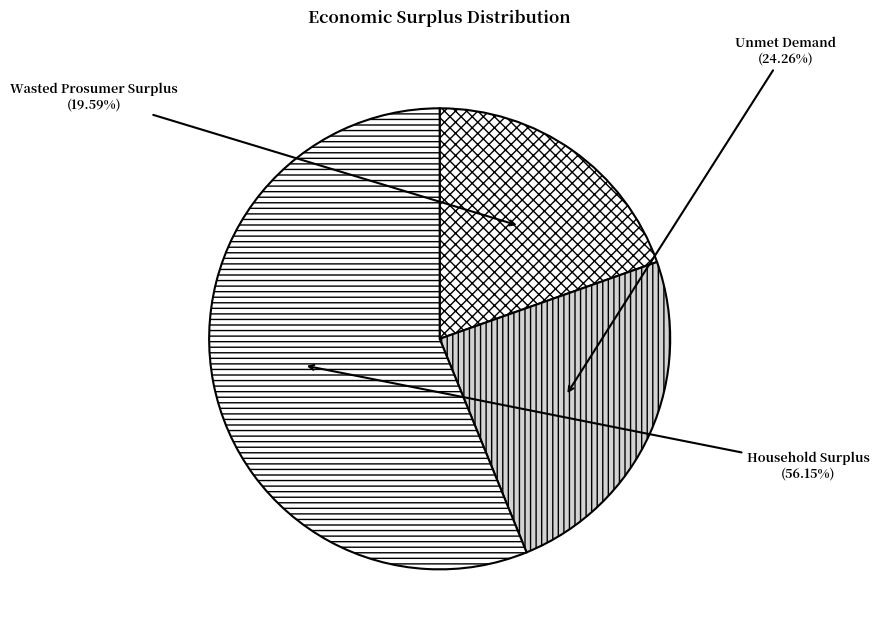

To the nearest percent, what is the difference between the Household Surplus and Wasted Prosumer Surplus slice percentages?

37%